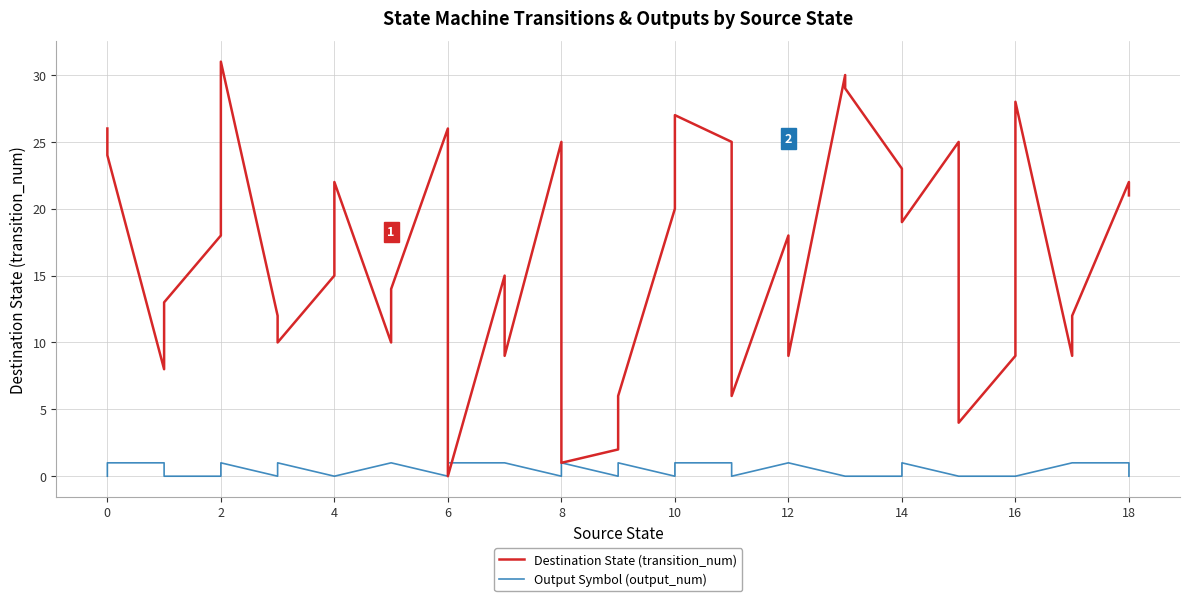

Does the chart have visible grid lines?

Yes